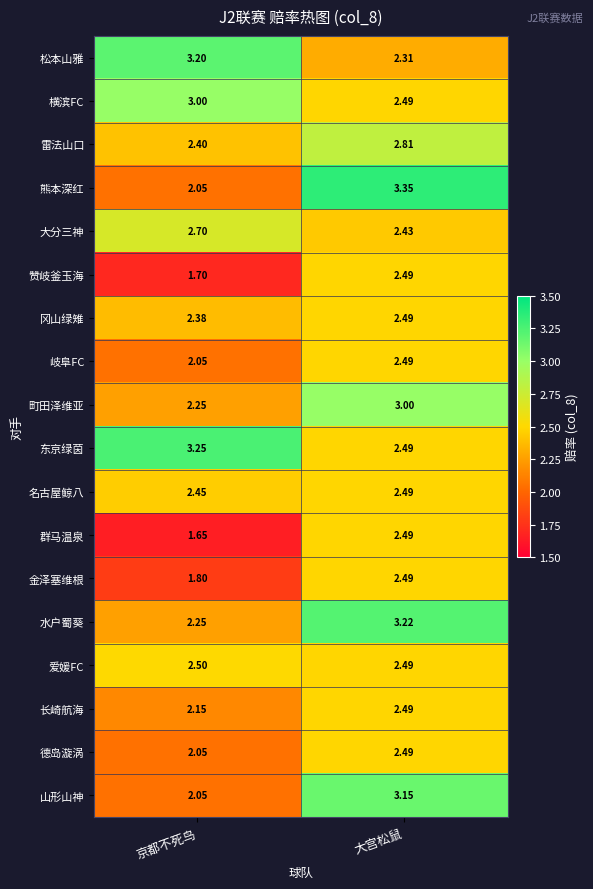

Which series has the largest total across all categories?

东京绿茵